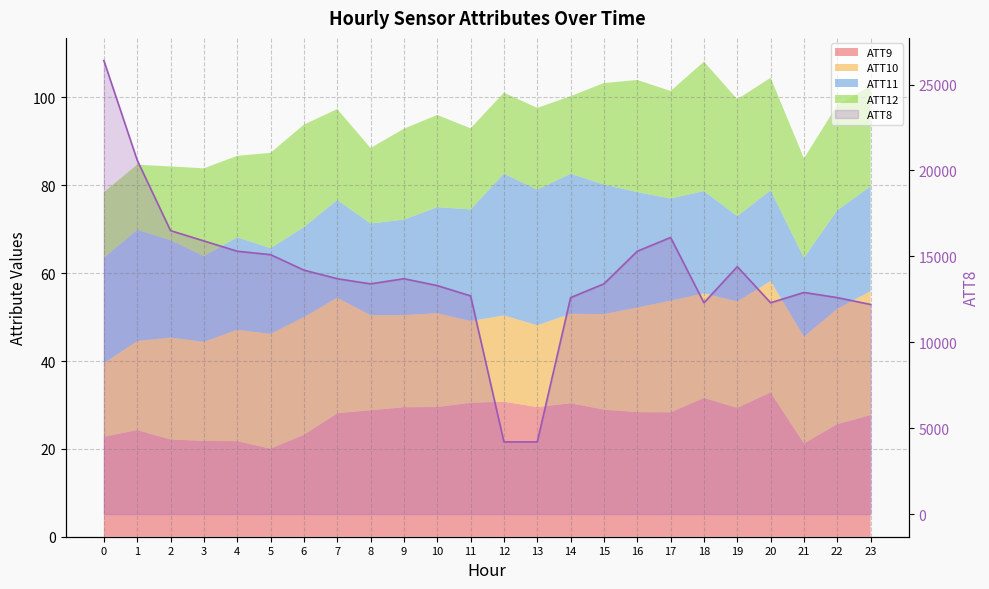

Reading left to right, list all the values displayed in this chart.

0=26400	1=20600	2=16500	3=15900	4=15300	5=15100	6=14200	7=13700	8=13400	9=13700	10=13300	11=12700	12=4200	13=4200	14=12600	15=13400	16=15300	17=16100	18=12300	19=14400	20=12300	21=12900	22=12600	23=12200